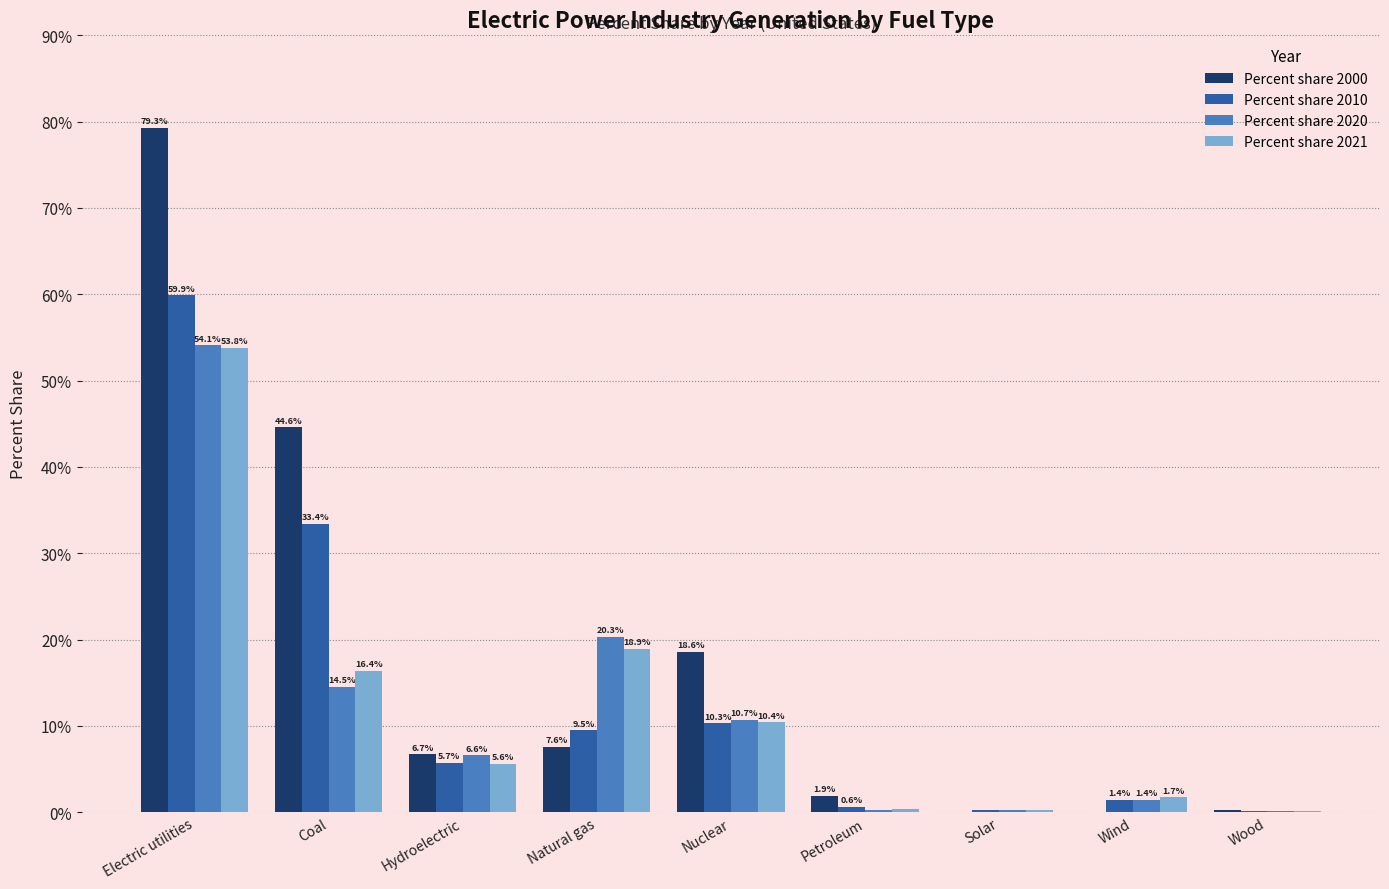

The value of Percent share 2020 at Wind is 1.4. True or false?

True